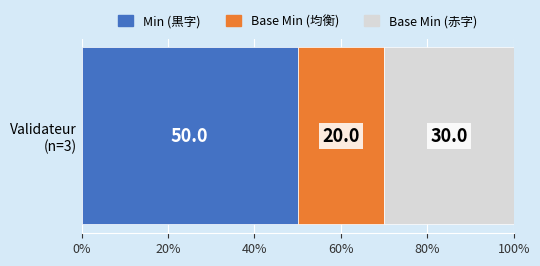

How many series are shown in this chart?

3